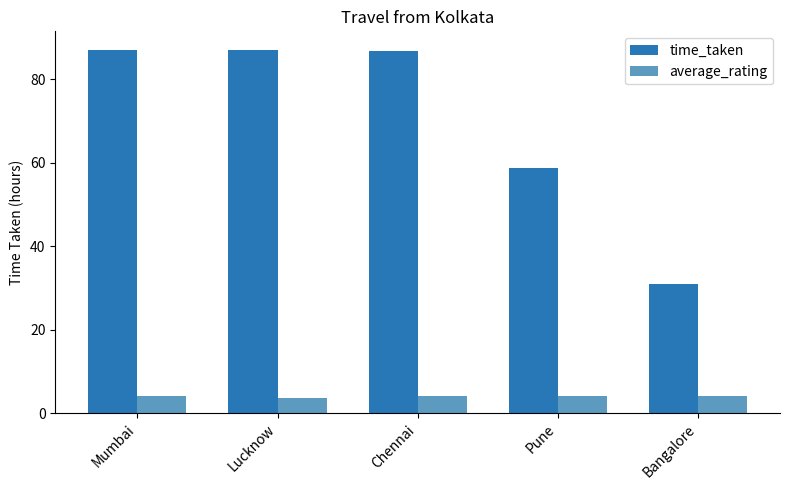

What is the difference between the second highest and second lowest values in the time_taken series?

28.3